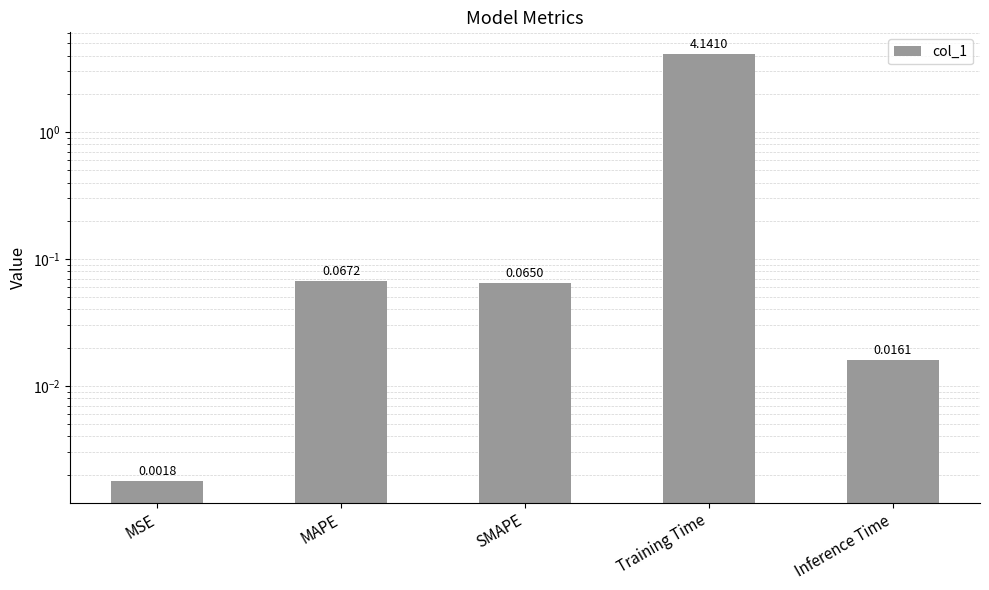

Which label corresponds to the largest value in the chart?

Training Time